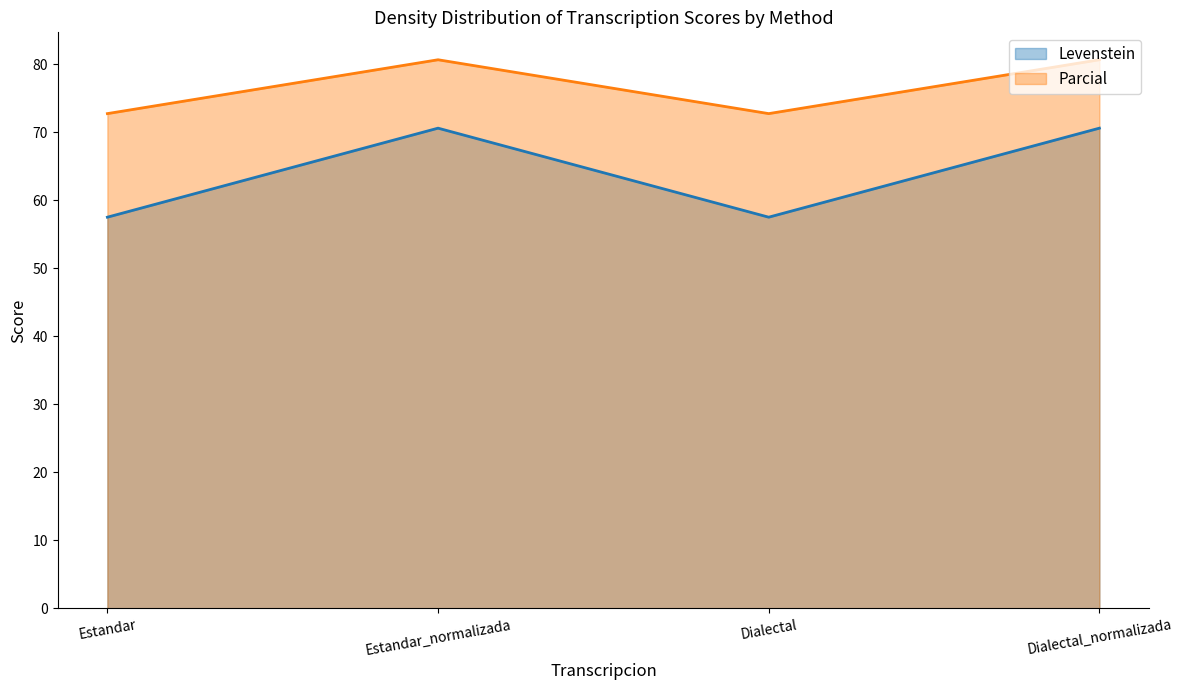

True or false: Parcial and Levenstein cross at least once.

False